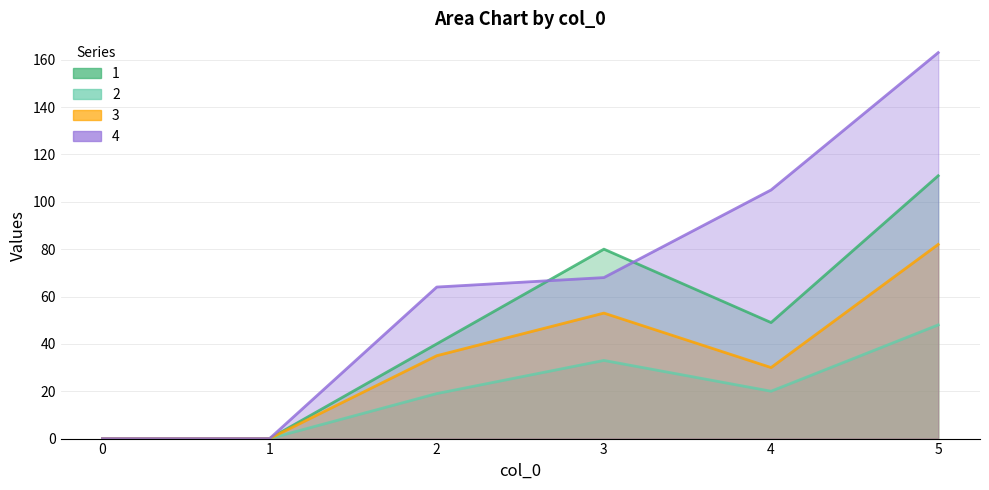

How many data points in 1 are above 49?

2